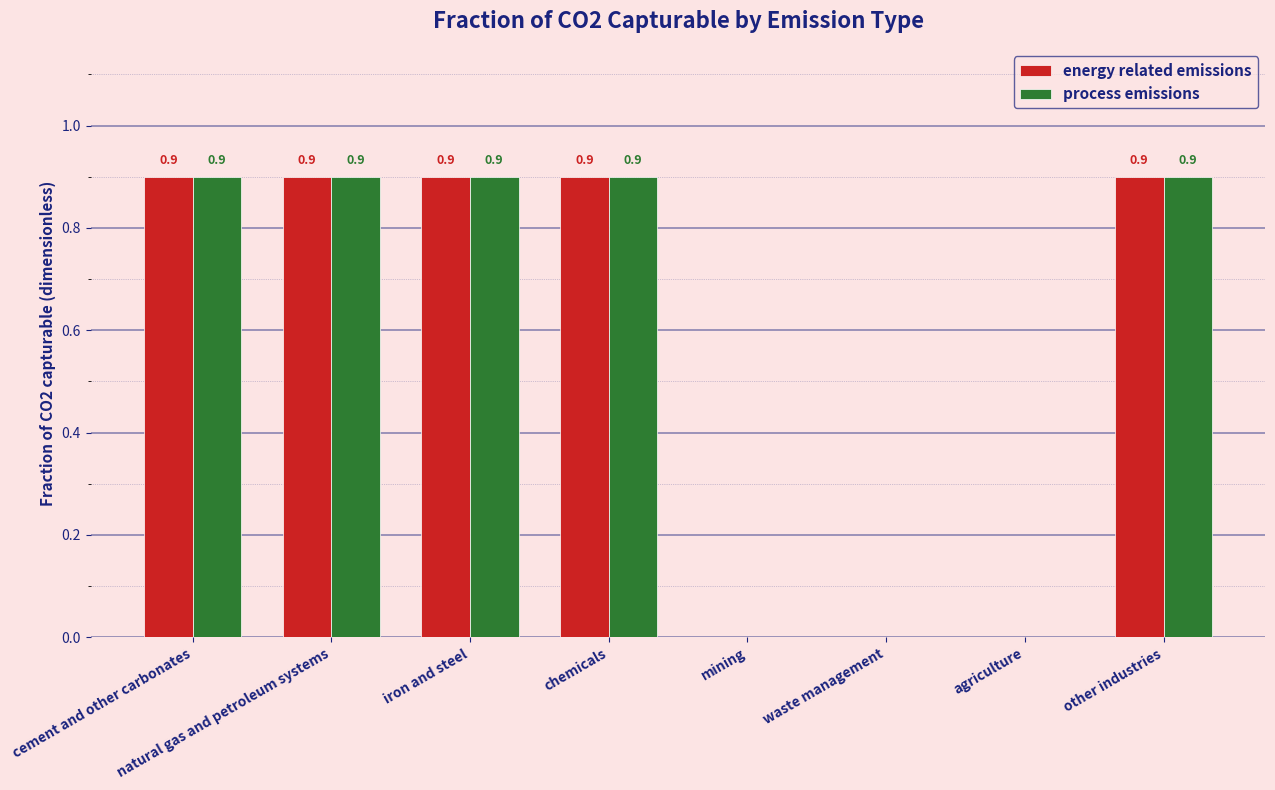

How many process emissions values are between 0 and 1?

8